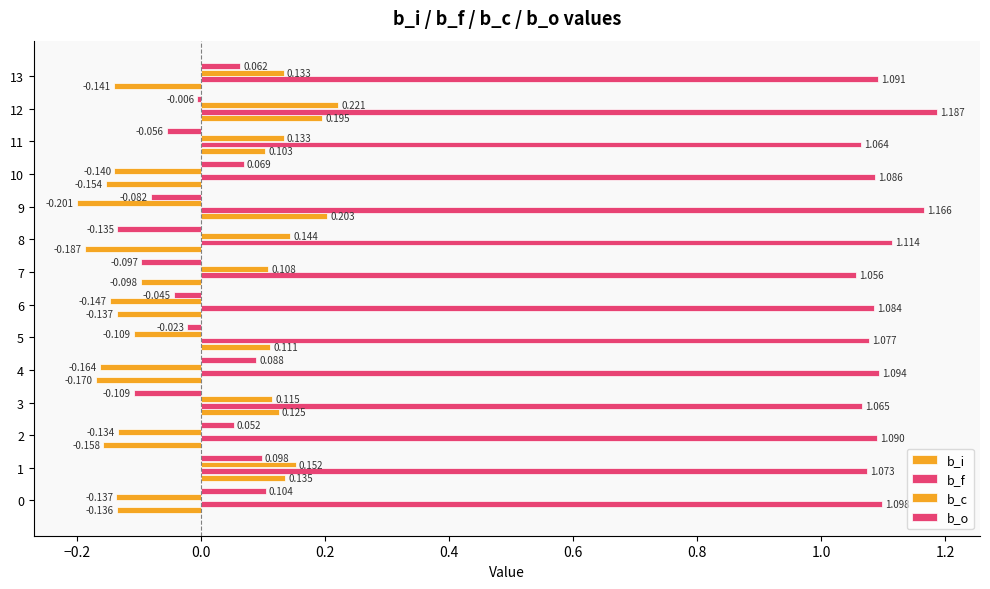

What is the value of the b_f bar at the 7th from the left?

1.1